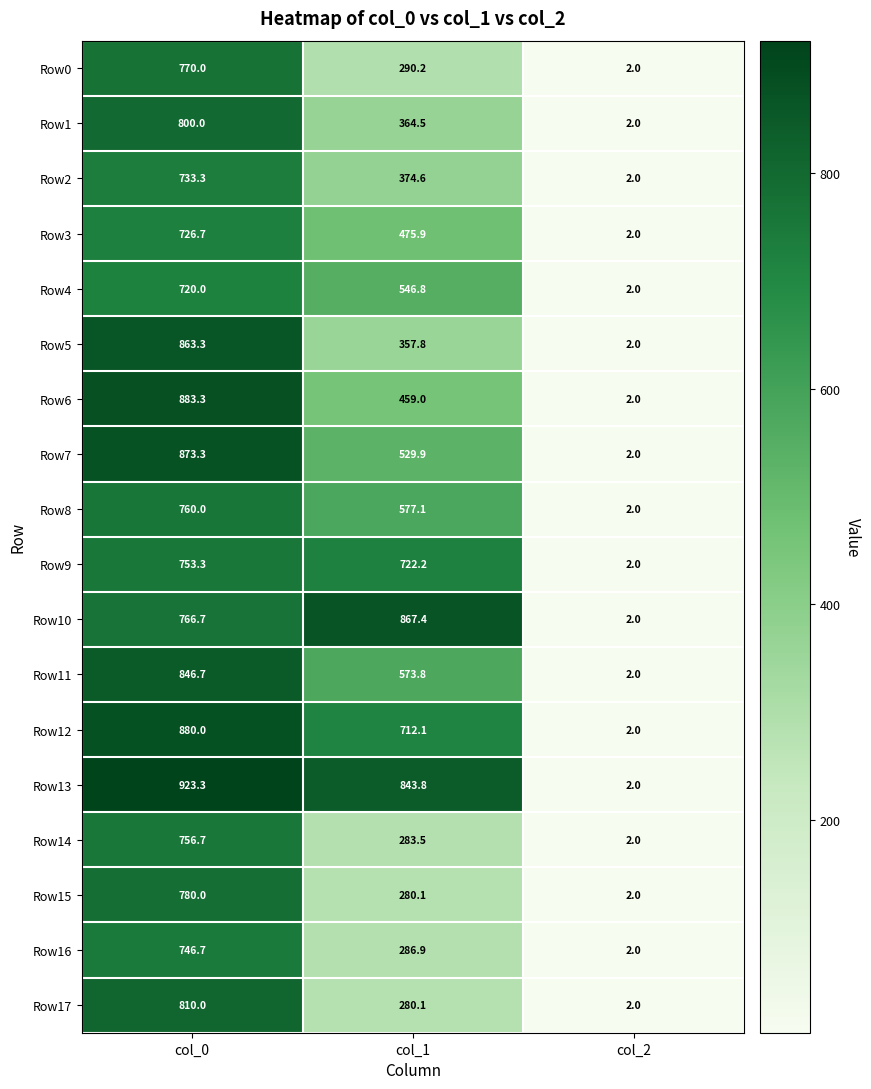

What is the average value of the Row12 series?

531.4